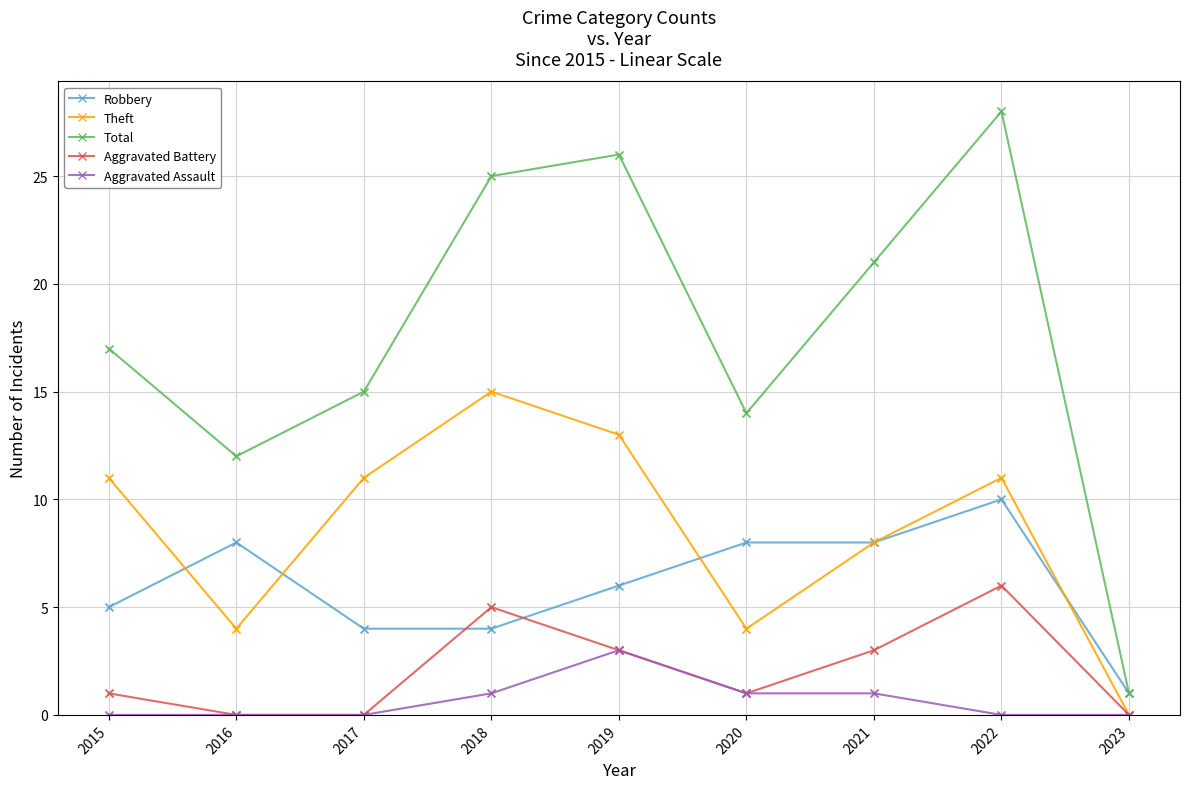

What are all the series names shown in the legend?

Robbery, Theft, Total, Aggravated Battery, Aggravated Assault